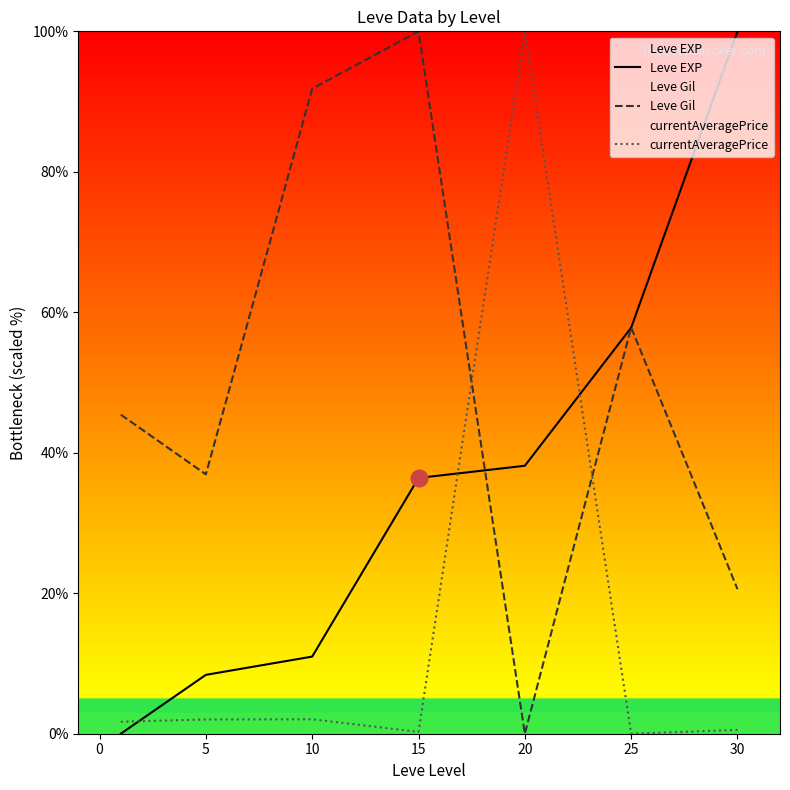

What is the approximate value of Leve Gil at 5?

36.9